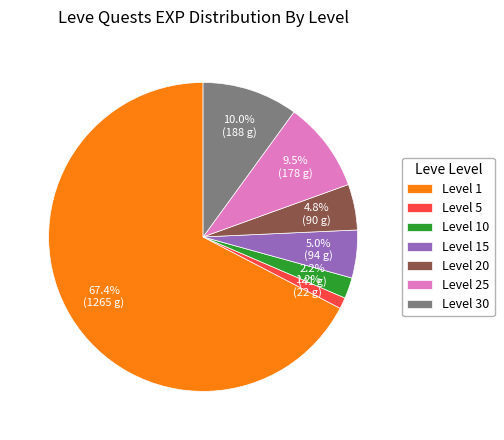

Which category accounts for the majority?

Level 1